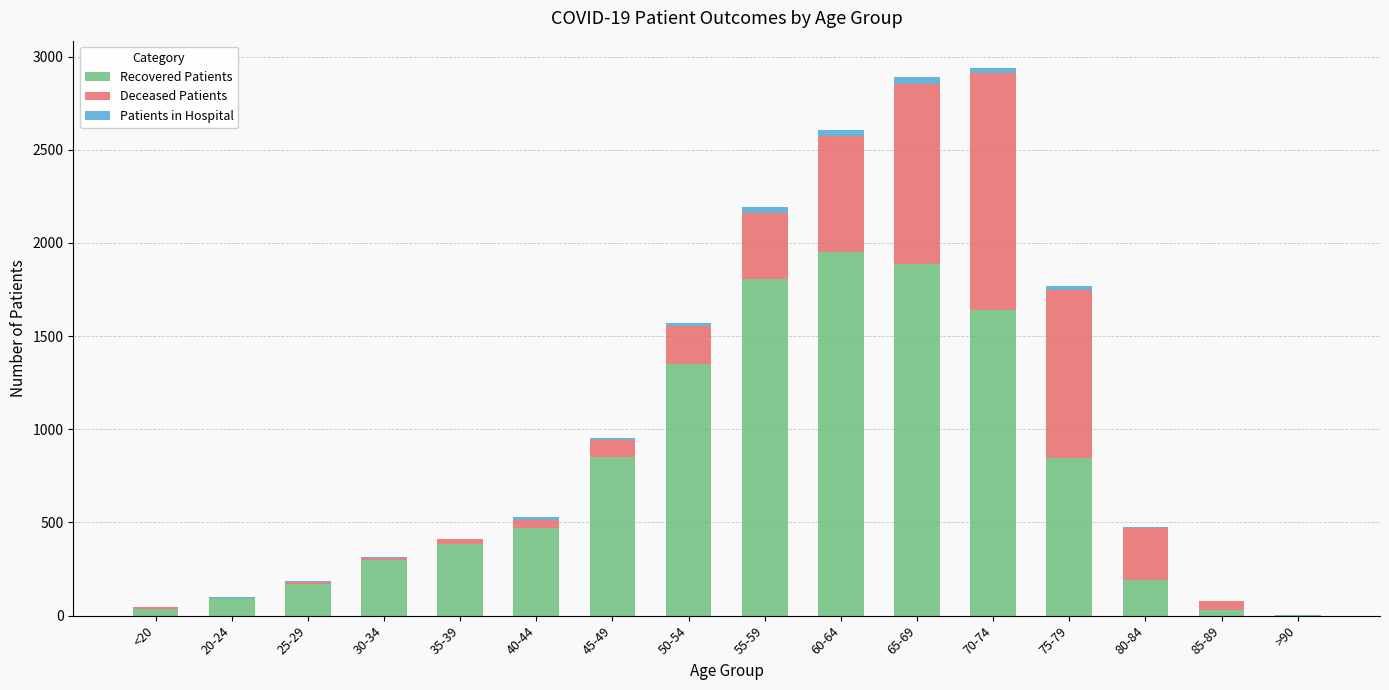

The Recovered Patients series shows 3 at >90. True or false?

True